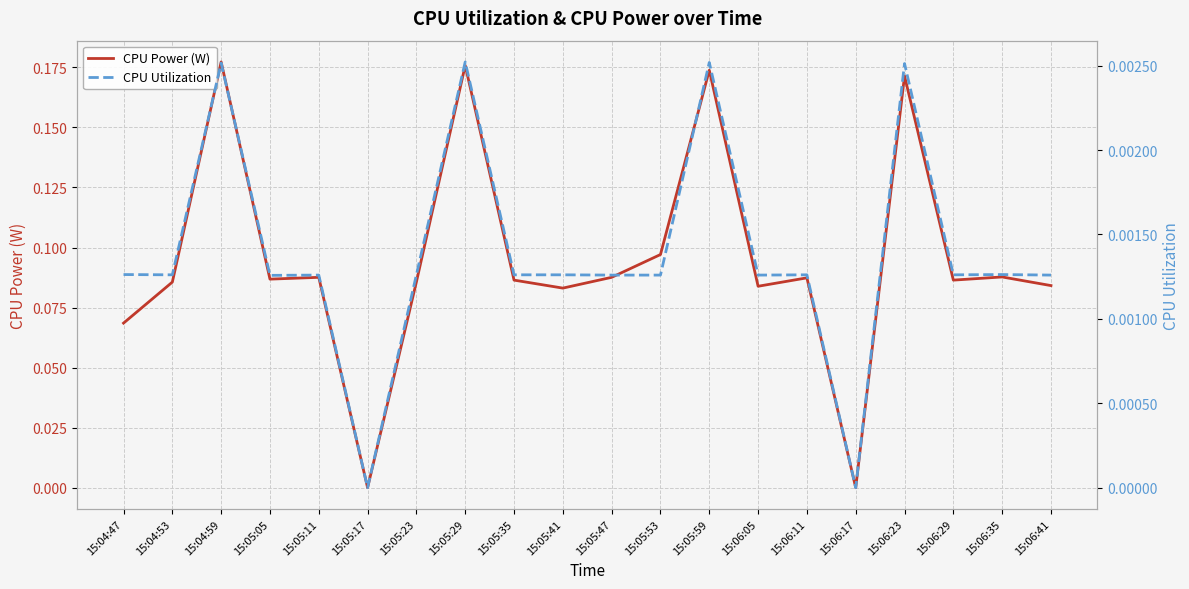

True or false: CPU Utilization and CPU Power (W) cross at least once.

False